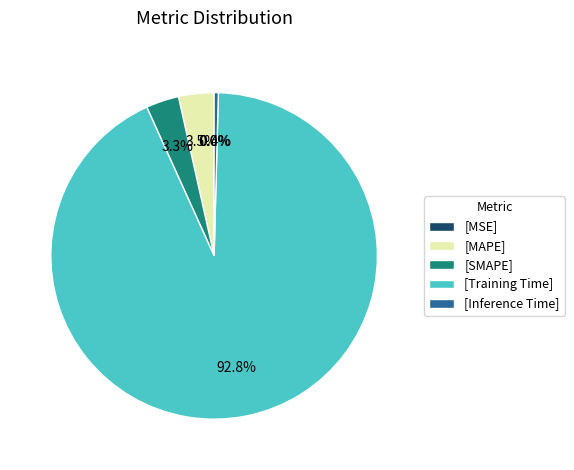

What is the total percentage of [Inference Time] and [Training Time]?

93.2%